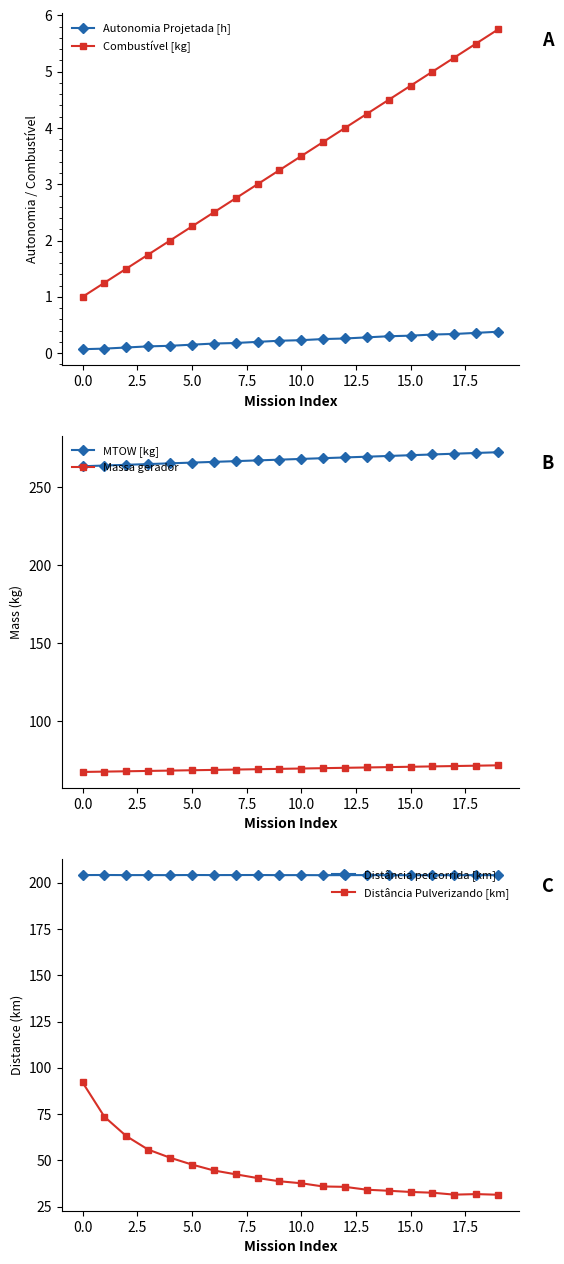

What is the difference between the maximum and minimum values in the Combustível [kg] series?

4.8